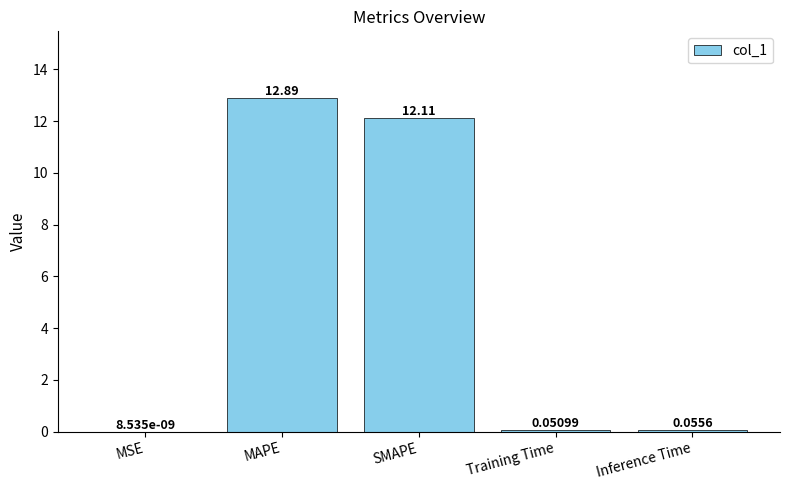

Where is the data nearest to the value 6?

Inference Time